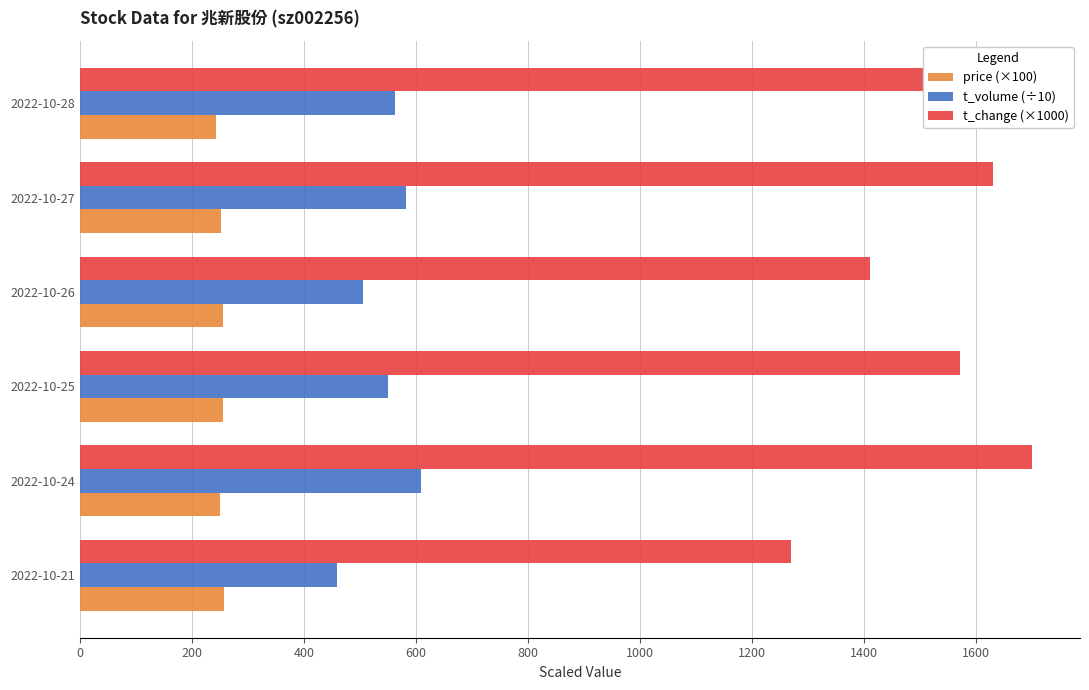

What is the difference between the highest and lowest values at 2022-10-27?

1377.0